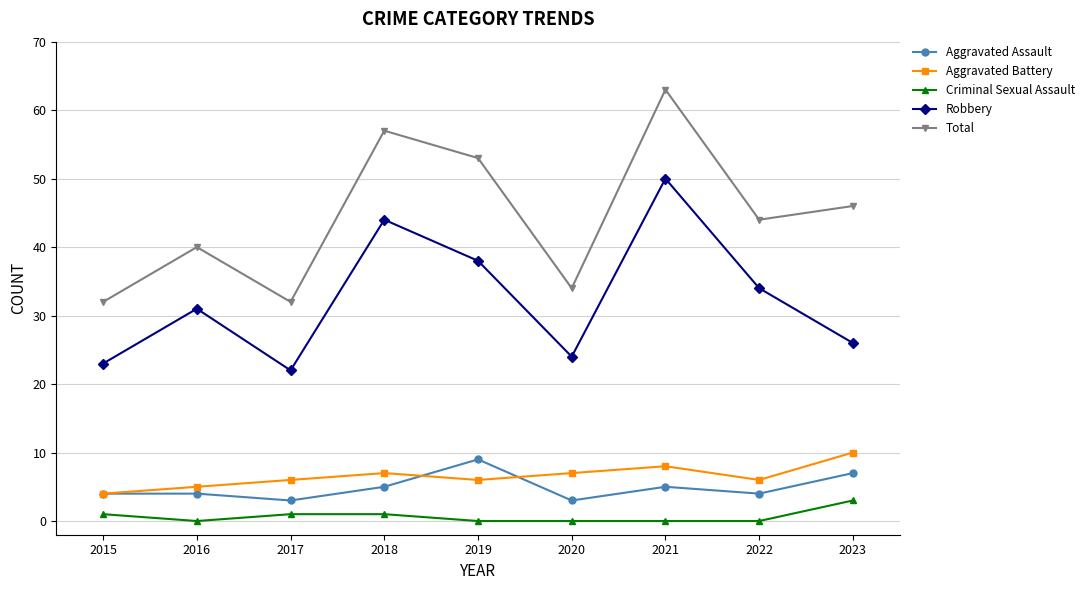

True or false: Aggravated Battery has more than 2 points higher than both neighbors.

False